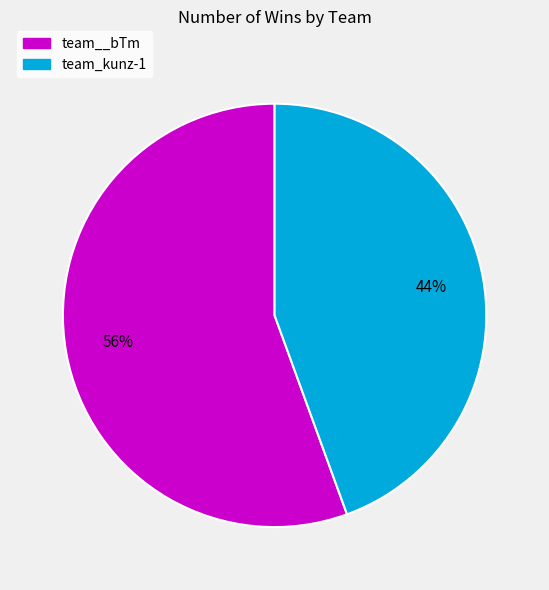

Which has a higher value, team__bTm or team_kunz-1?

team__bTm